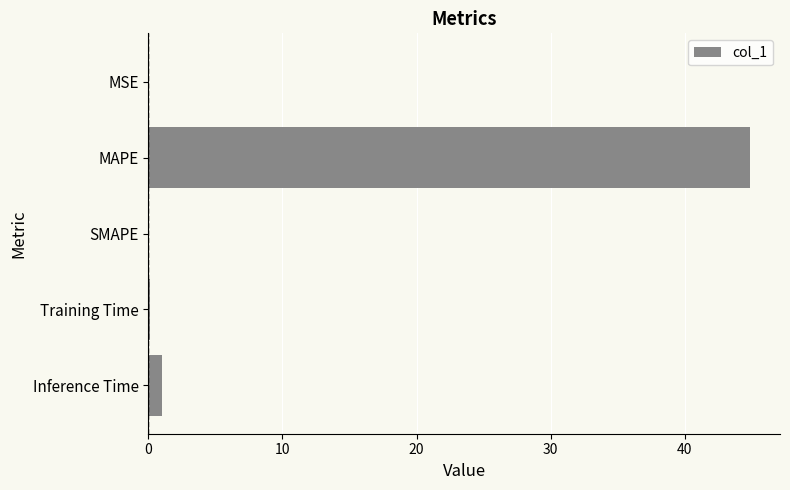

Which has a higher value, Inference Time or MAPE?

MAPE